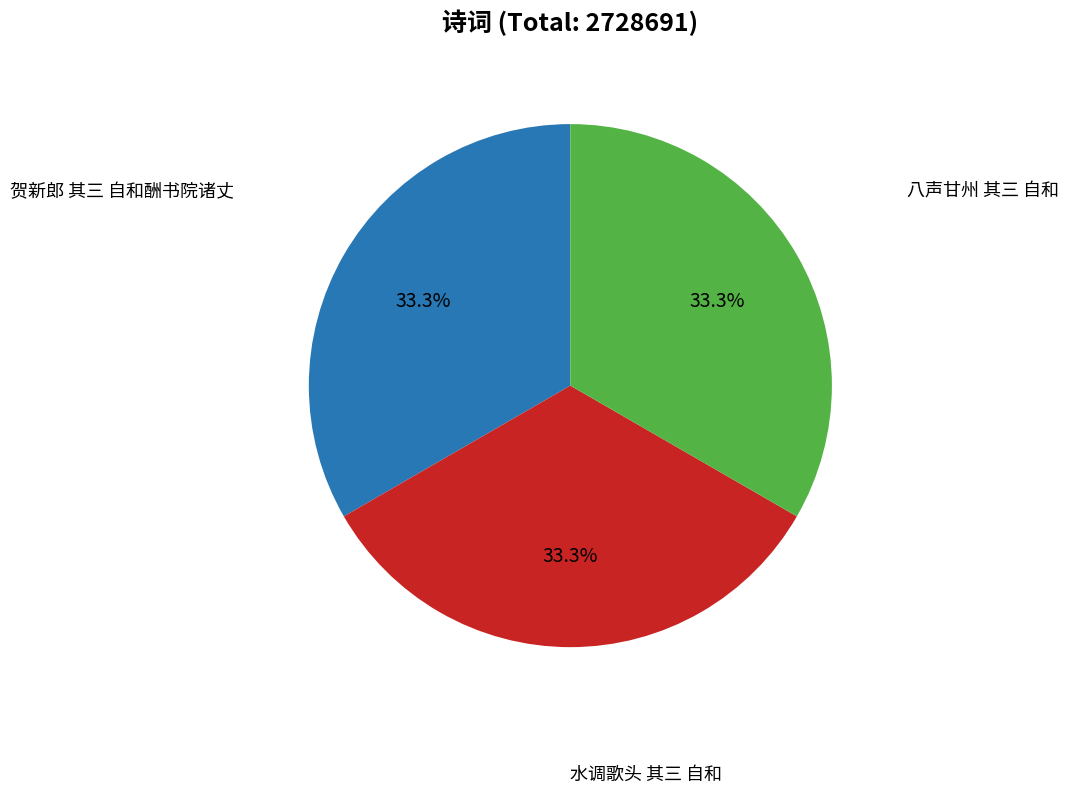

Does any single category account for the majority?

No